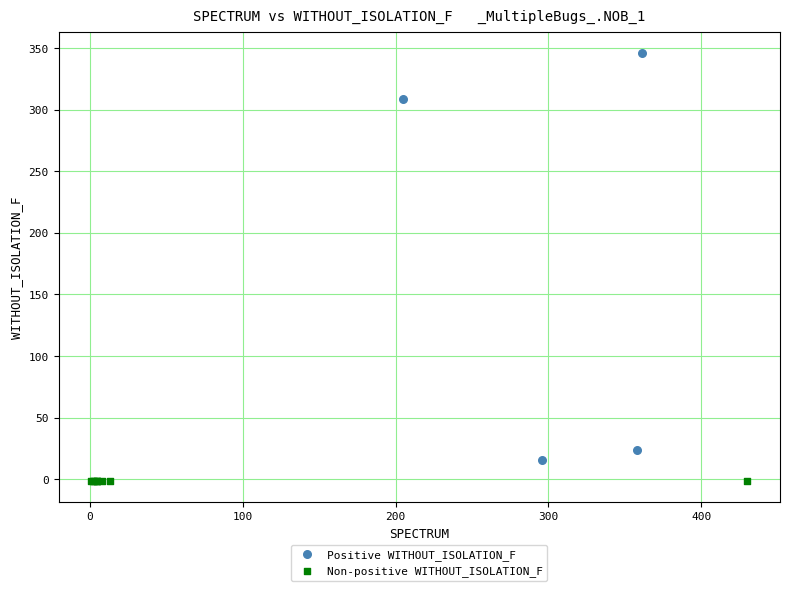

Which series contains the highest Y value?

Positive WITHOUT_ISOLATION_F